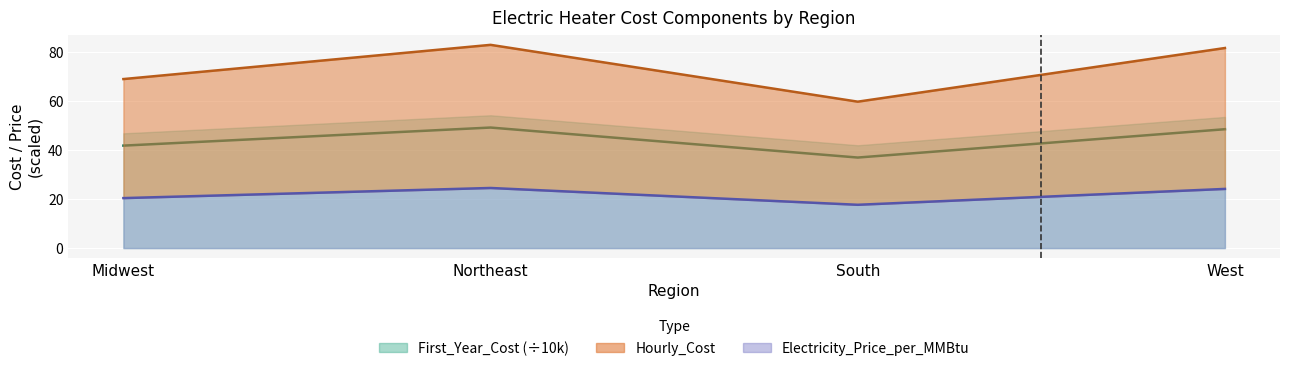

Reading left to right, list all the values displayed in this chart.

Electricity_Price_per_MMBtu: Midwest=20.4	Northeast=24.5	South=17.6	West=24.1
Hourly_Cost: Midwest=68.8	Northeast=82.7	South=59.6	West=81.5
First_Year_Cost: Midwest=41.7	Northeast=49.1	South=36.9	West=48.4